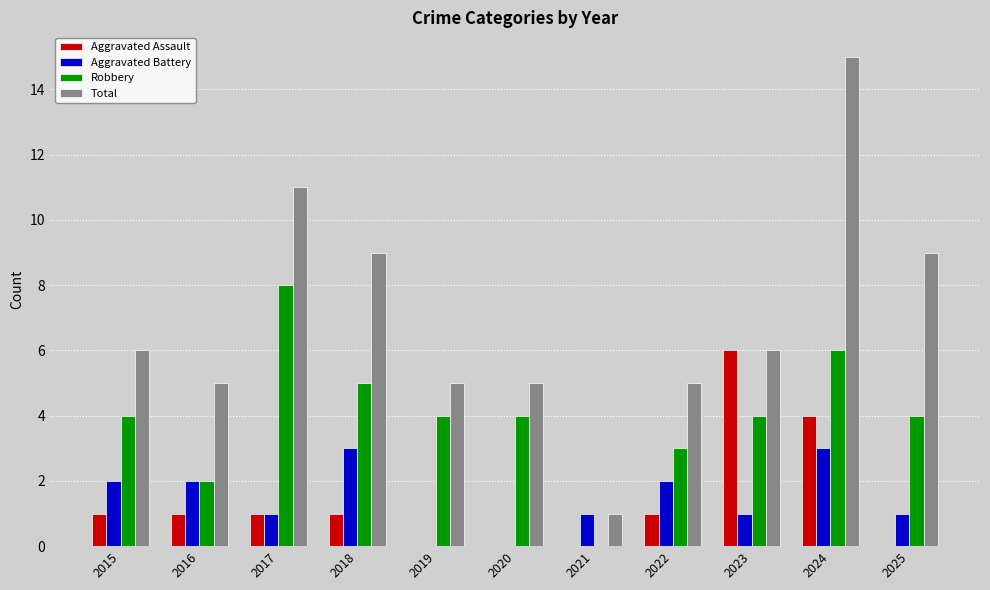

Reading left to right, transcribe all the data shown in this chart.

Aggravated Assault: 2015=1	2016=1	2017=1	2018=1	2019=0	2020=0	2021=0	2022=1	2023=6	2024=4	2025=0
Aggravated Battery: 2015=2	2016=2	2017=1	2018=3	2019=0	2020=0	2021=1	2022=2	2023=1	2024=3	2025=1
Robbery: 2015=4	2016=2	2017=8	2018=5	2019=4	2020=4	2021=0	2022=3	2023=4	2024=6	2025=4
Total: 2015=6	2016=5	2017=11	2018=9	2019=5	2020=5	2021=1	2022=5	2023=6	2024=15	2025=9